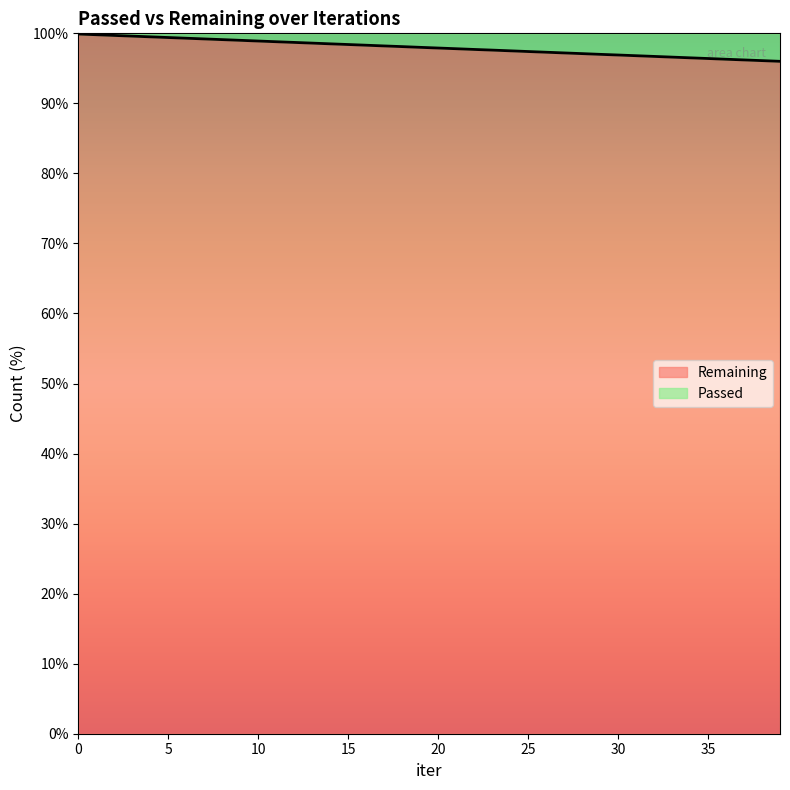

Between 17 and 36, which is larger?

17